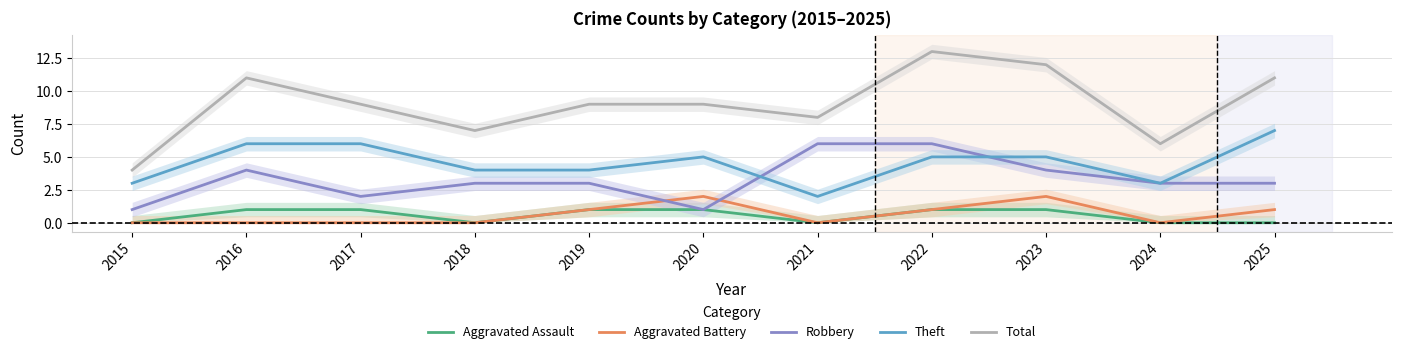

Count the number of categories in the chart.

11